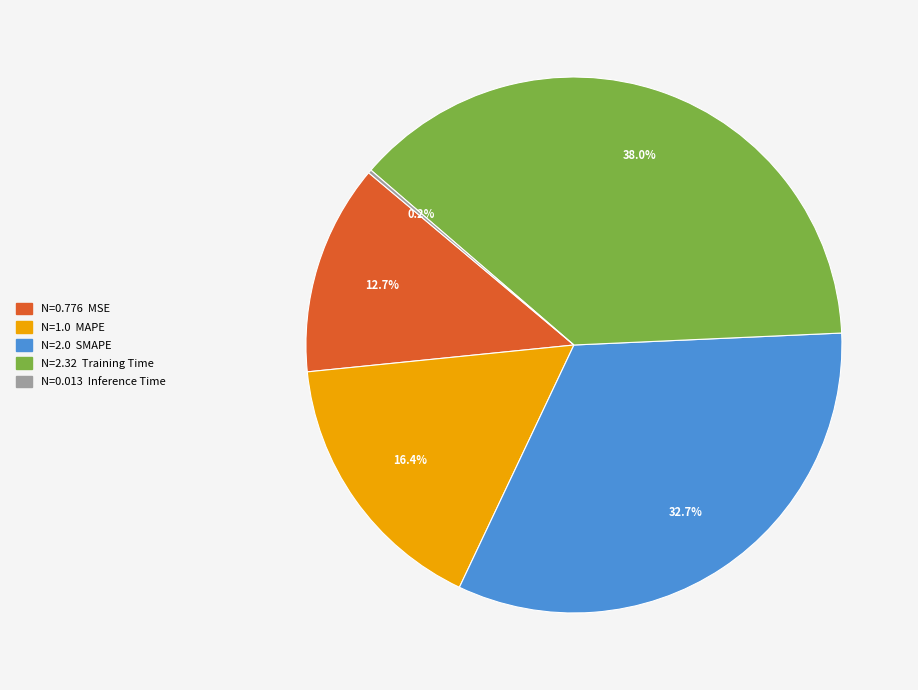

Is there a majority slice in this chart?

No